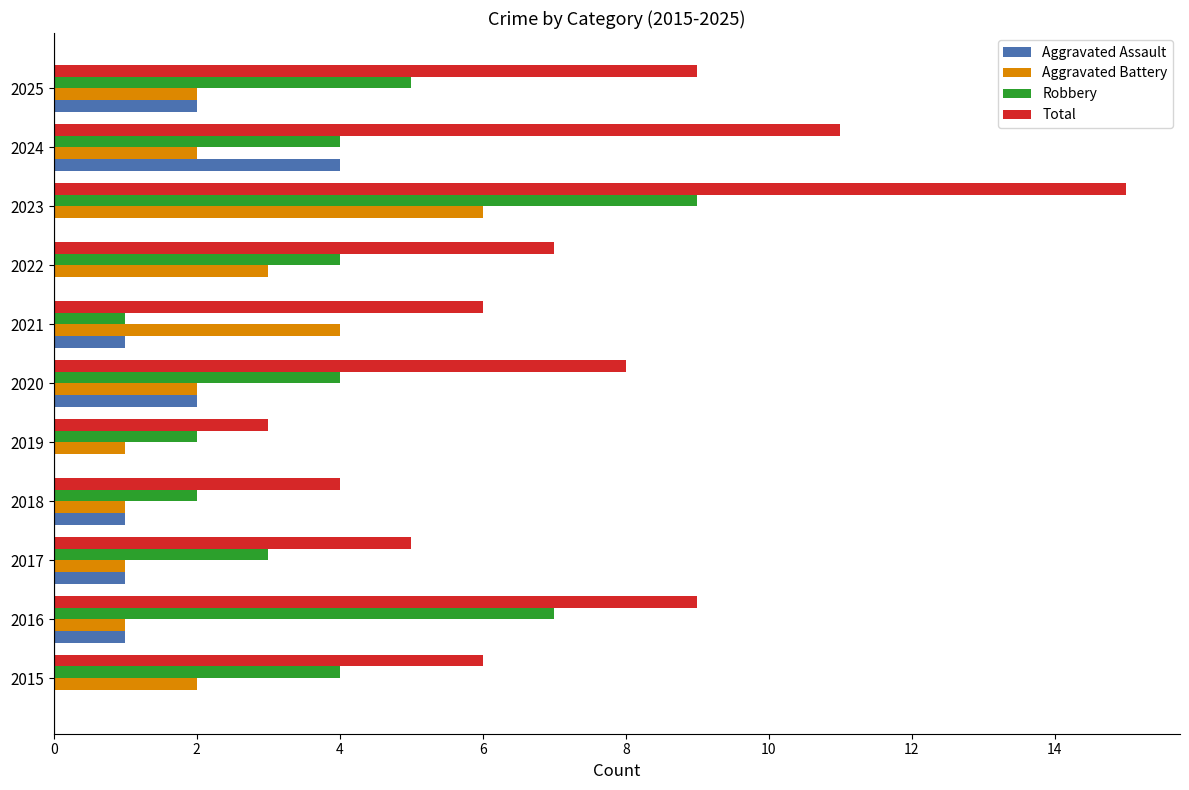

The value of Robbery at 2025 is 8. True or false?

False